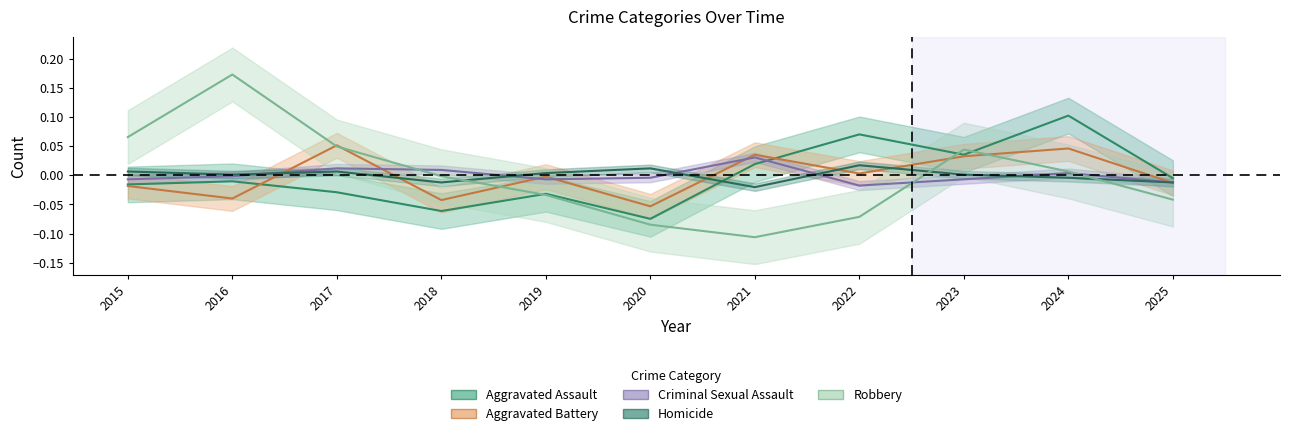

Is this an area chart (filled region under the line)?

No